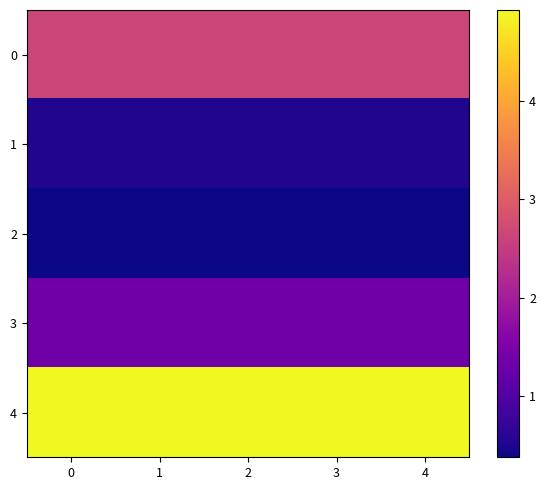

Reading left to right, what are all the values shown in this chart?

0: 0=2.6	1=2.6	2=2.6	3=2.6	4=2.6
1: 0=0.5	1=0.5	2=0.5	3=0.5	4=0.5
2: 0=0.4	1=0.4	2=0.4	3=0.4	4=0.4
3: 0=1.4	1=1.4	2=1.4	3=1.4	4=1.4
4: 0=4.9	1=4.9	2=4.9	3=4.9	4=4.9